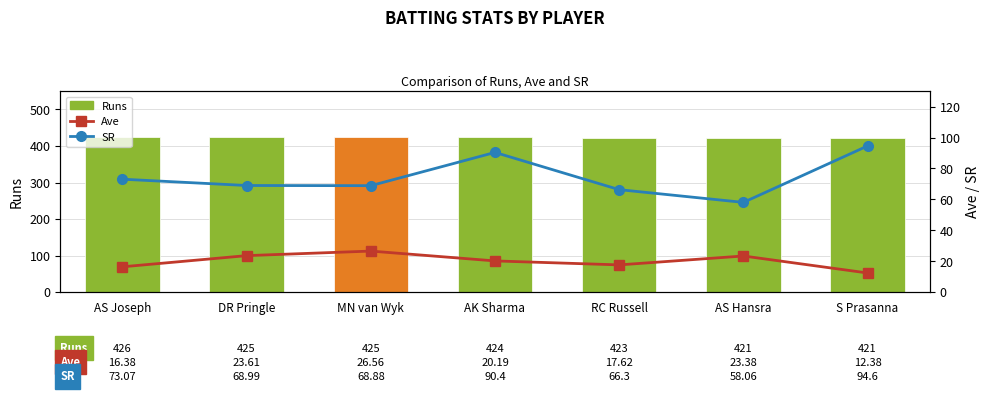

How many values in the SR series exceed 68?

5